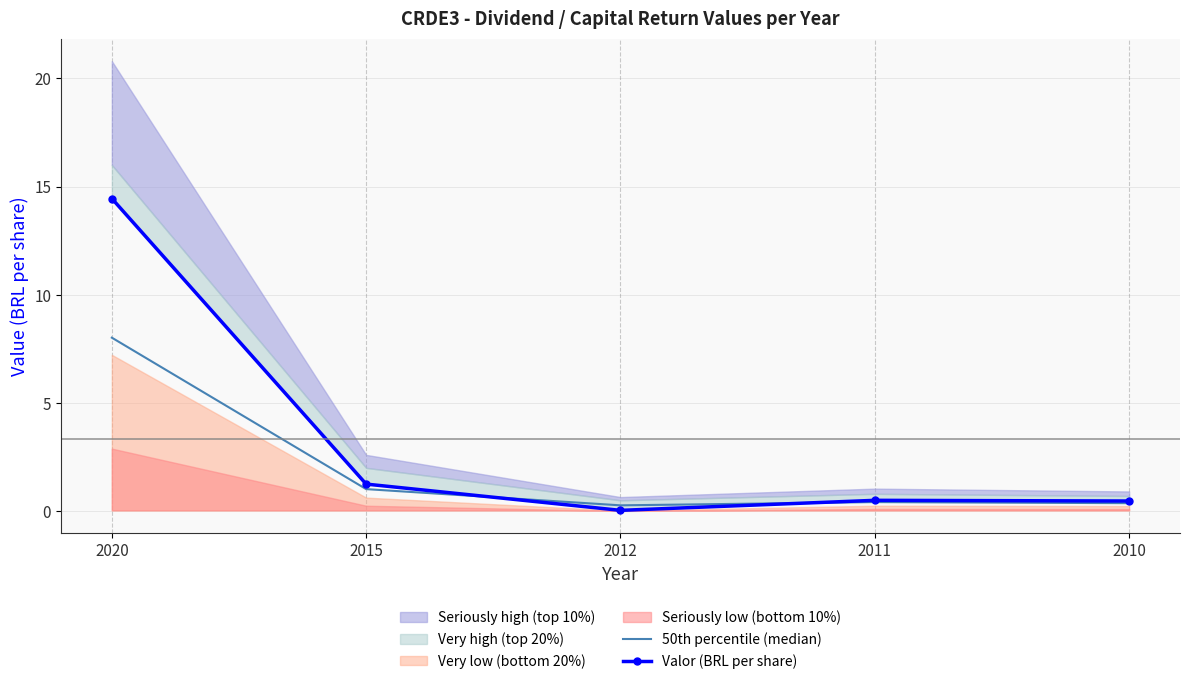

True or false: 50th percentile (median) and Valor (BRL per share) cross at least once.

True